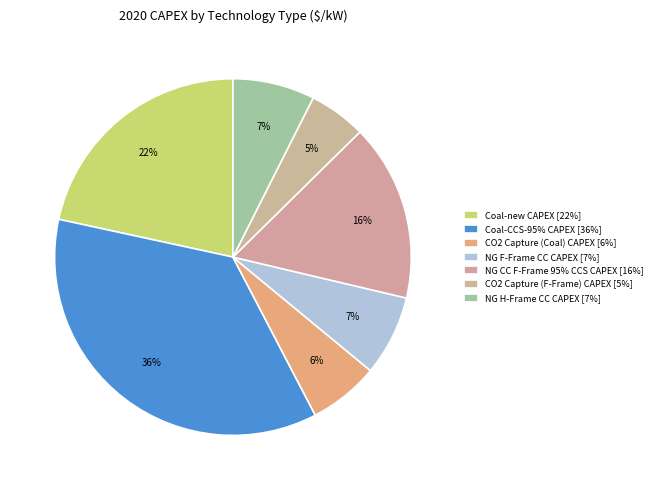

What is the largest slice in the pie chart?

Coal-CCS-95% CAPEX